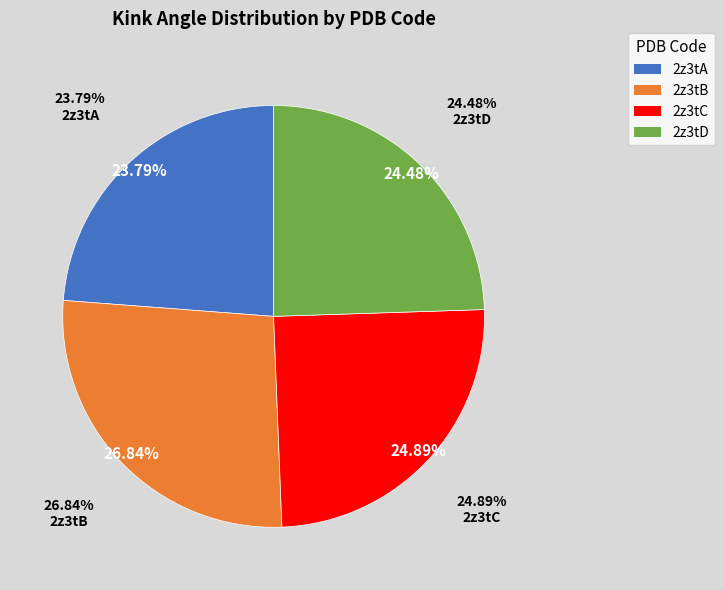

To the nearest percent, what percentage of the pie is 2z3tB?

27%